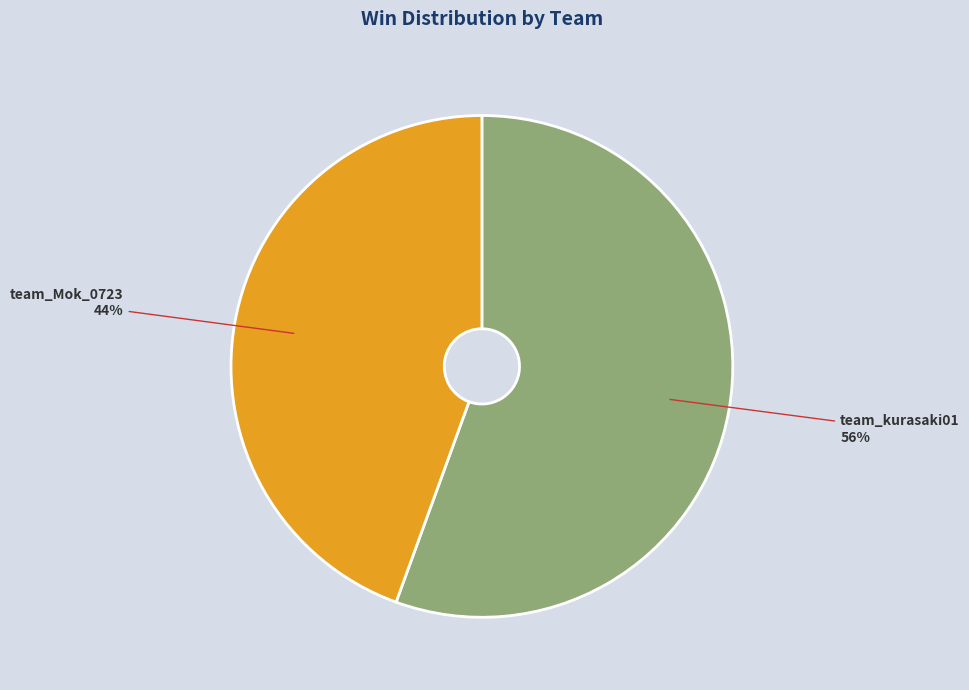

To the nearest percent, what percentage of the pie is team_Mok_0723?

44%